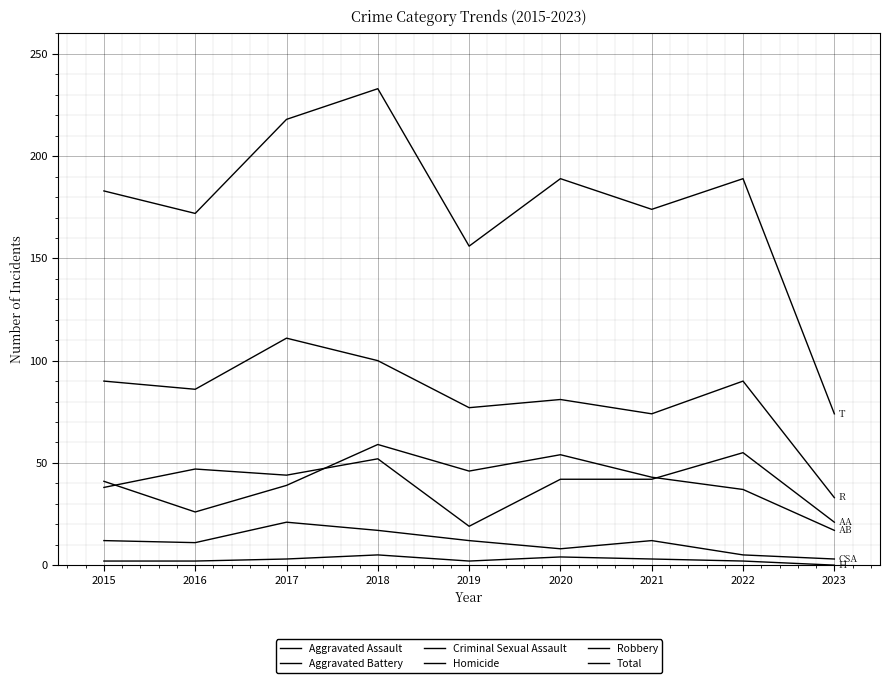

Rank the series by their maximum value, from highest to lowest.

Total, Robbery, Aggravated Battery, Aggravated Assault, Criminal Sexual Assault, Homicide